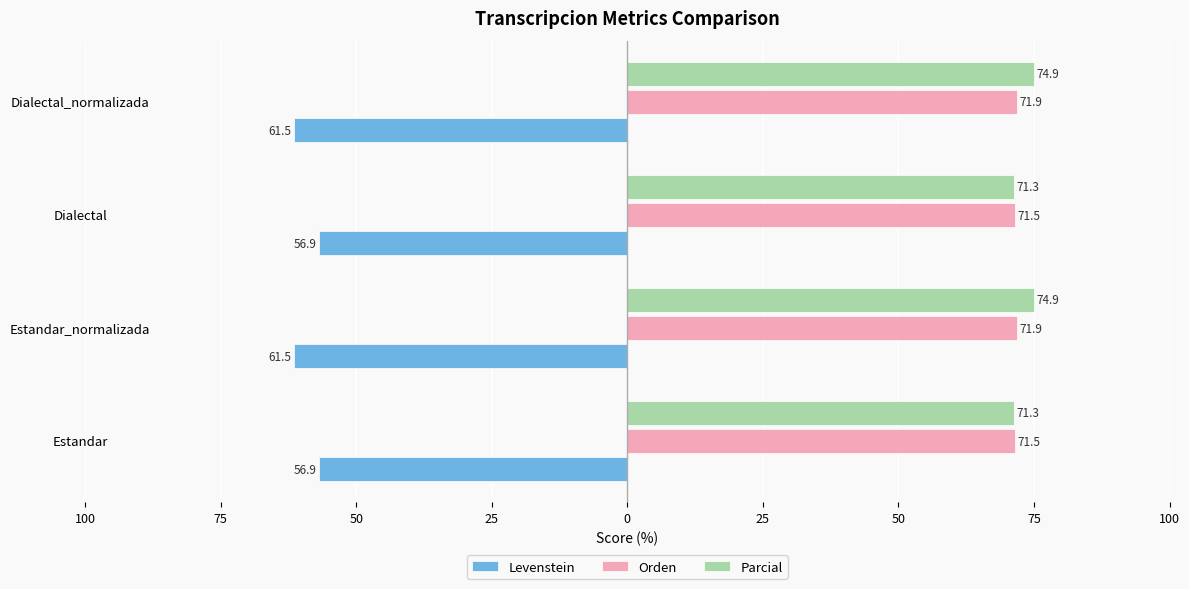

What is the average value of the Levenstein series?

-59.2